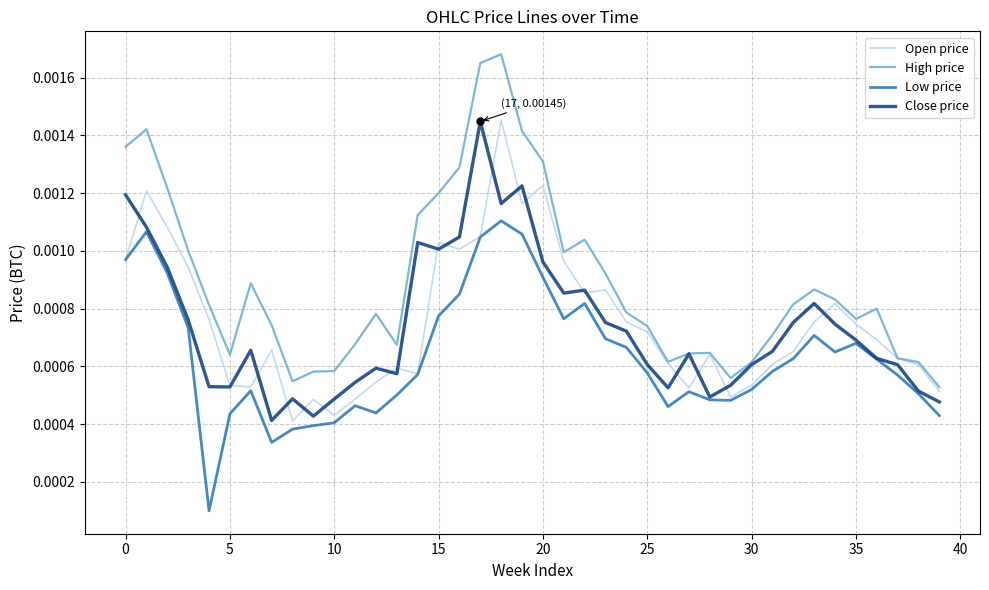

Which series has the widest spread of values?

High price